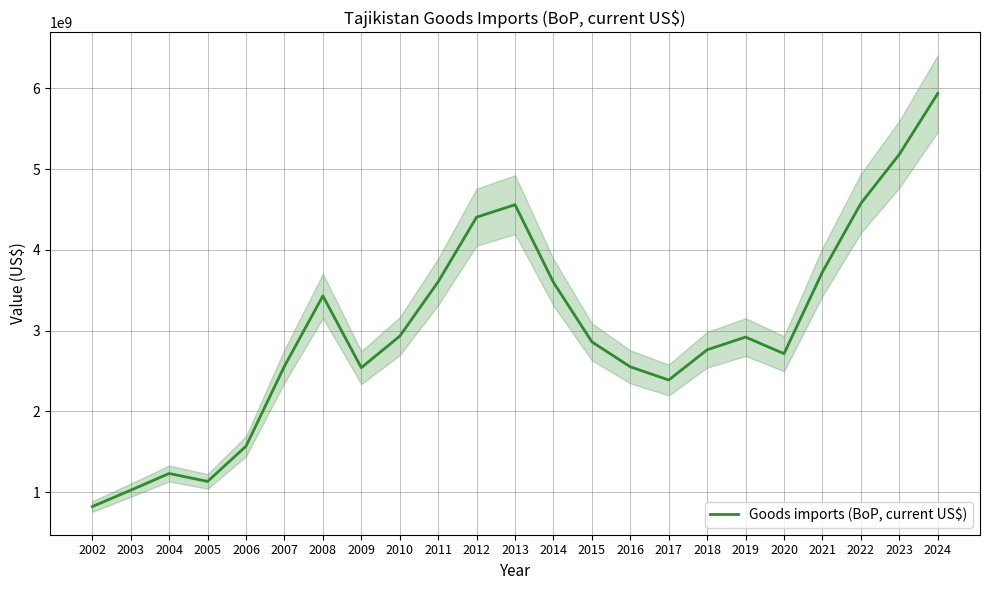

What is the minimum value shown in the chart?

822901200.0